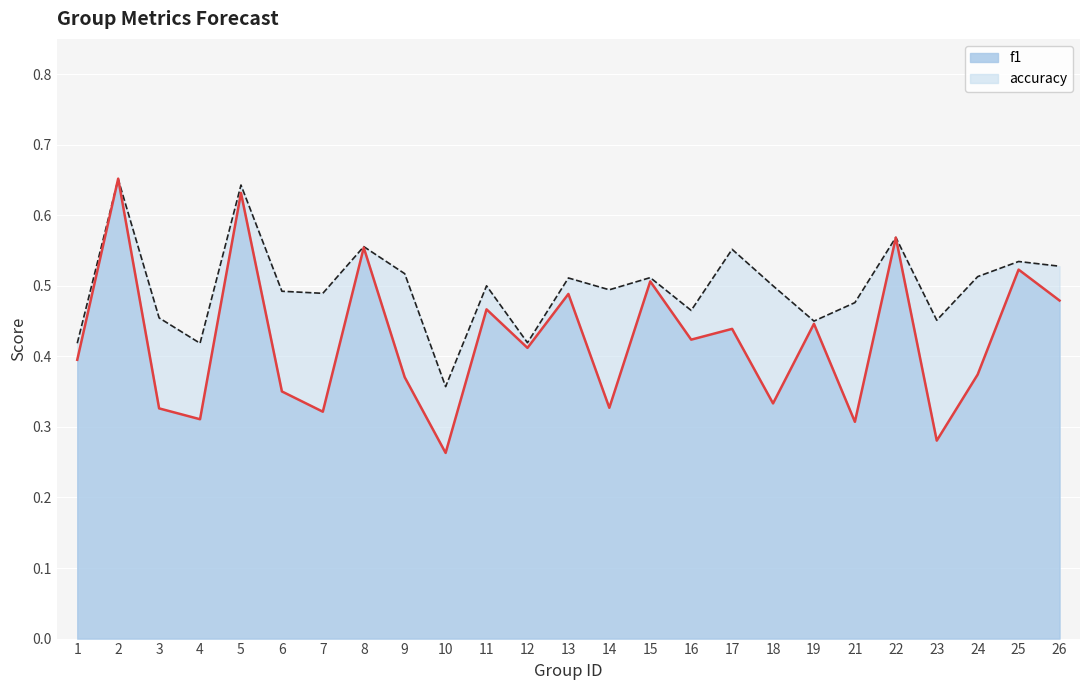

After their last crossing, which series has the higher values: accuracy line or f1 line?

accuracy line